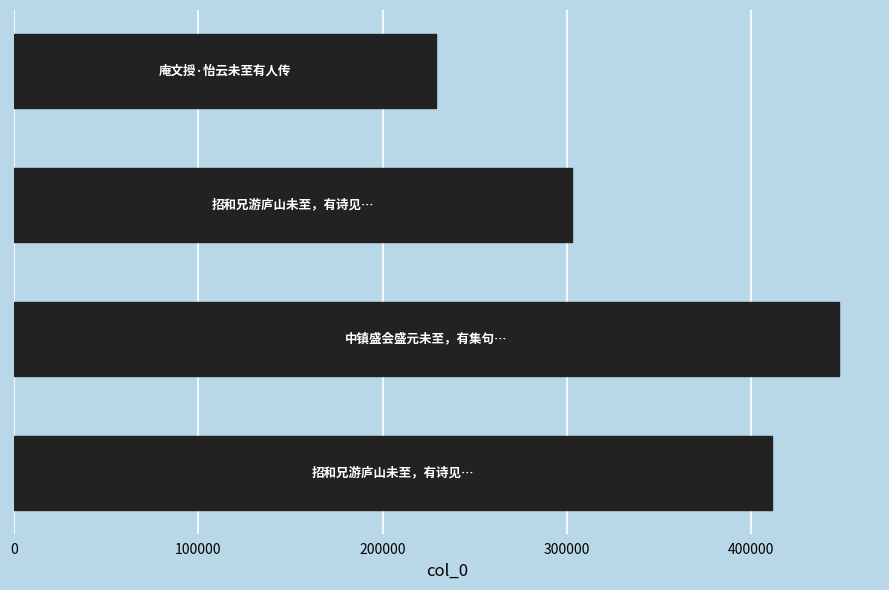

Reading top to bottom, transcribe all the data shown in this chart.

229179	302566	447389	411331